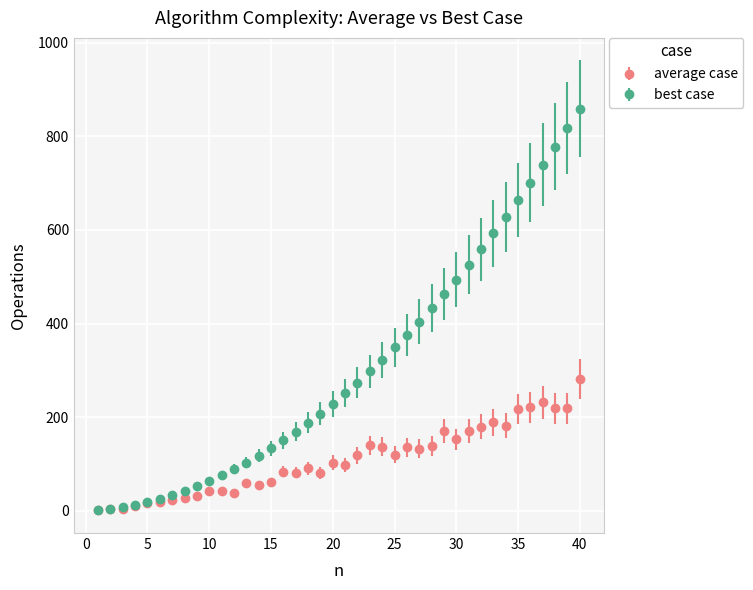

Which series has the largest range (max minus min)?

best case